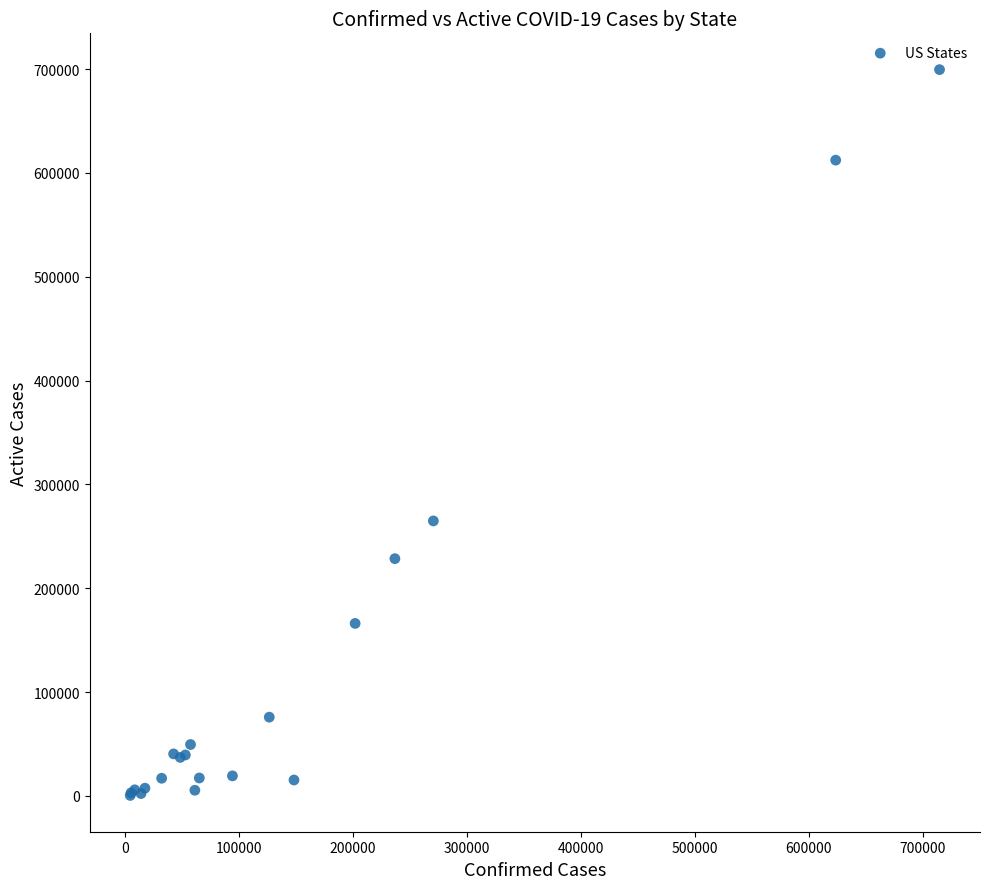

What Y value in the scatter plot is closest to 349963?

264838